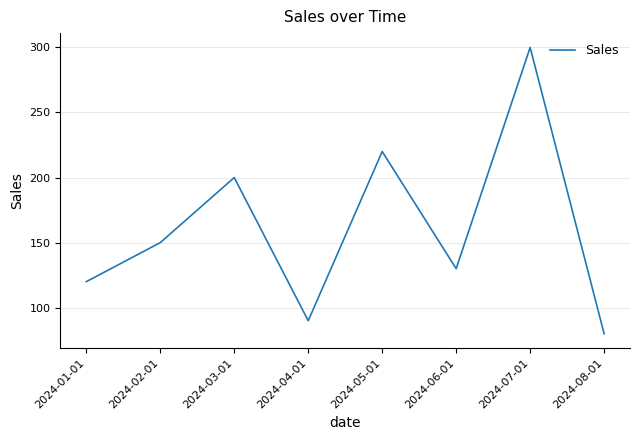

At which label is the value closest to 190?

2024-03-01